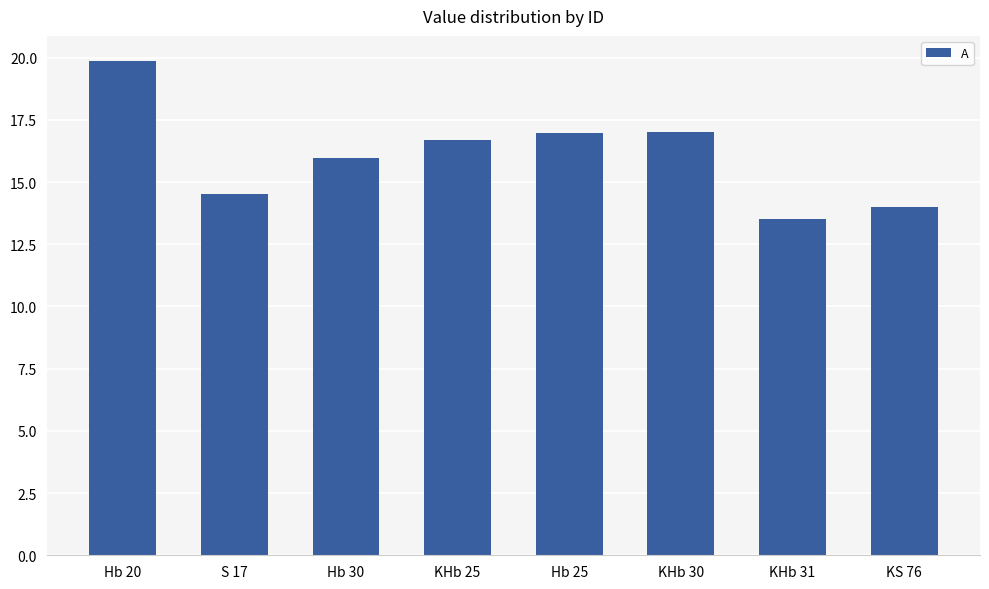

What is the change in value from KHb 25 to KS 76?

-2.7